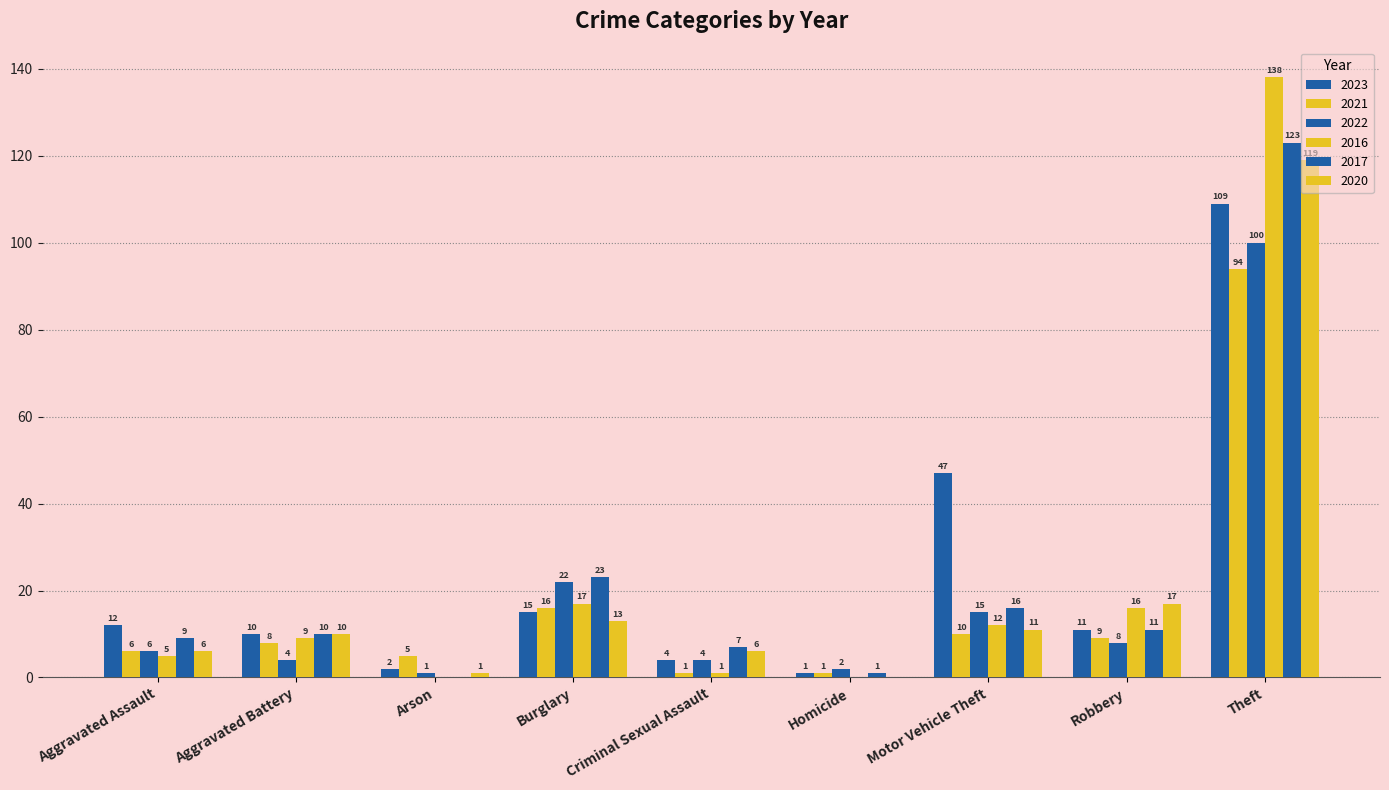

What is the label of the 3rd bar from the left?

Arson